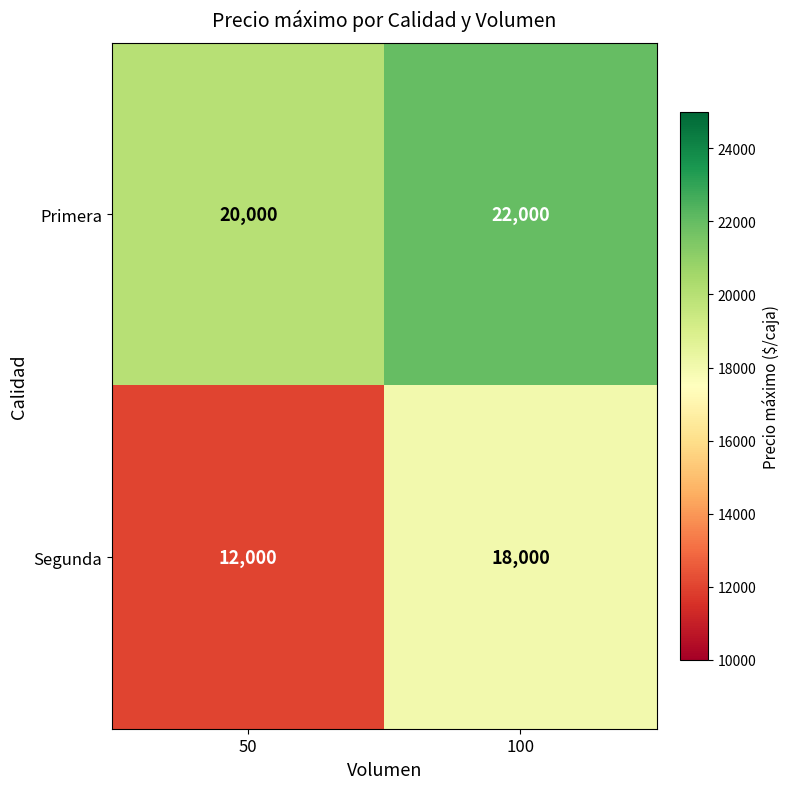

What is the sum of all Segunda values?

30000